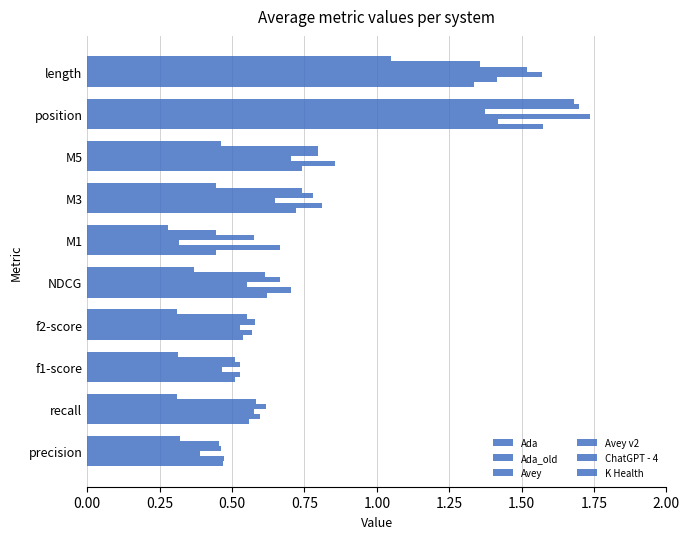

List the series in order of their peak value, lowest first.

Ada_old, Avey v2, Ada, K Health, ChatGPT - 4, Avey